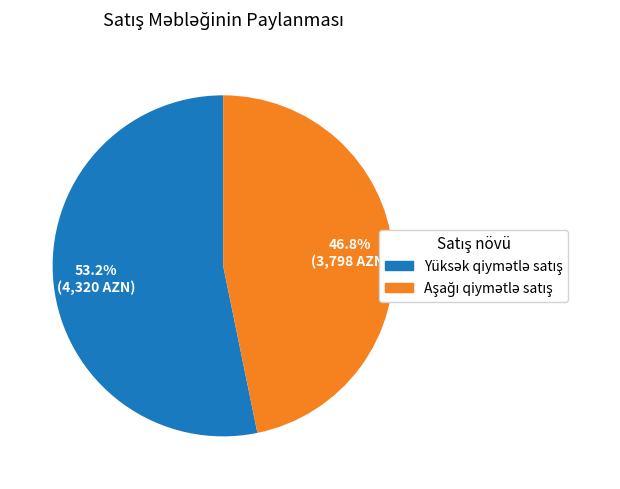

Is there any slice that represents more than half of the pie?

Yes